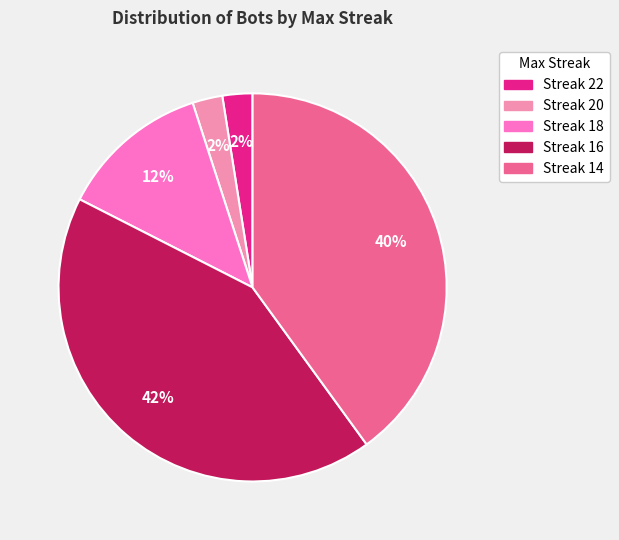

To the nearest percent, what is the difference between the largest and smallest slice percentages?

40%